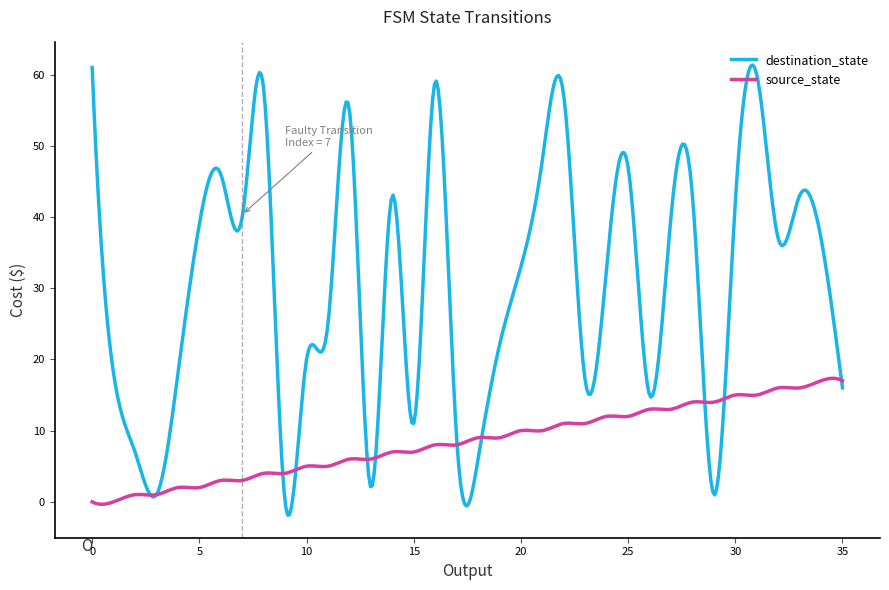

What is the difference between the maximum and minimum values in the source_state series?

17.7